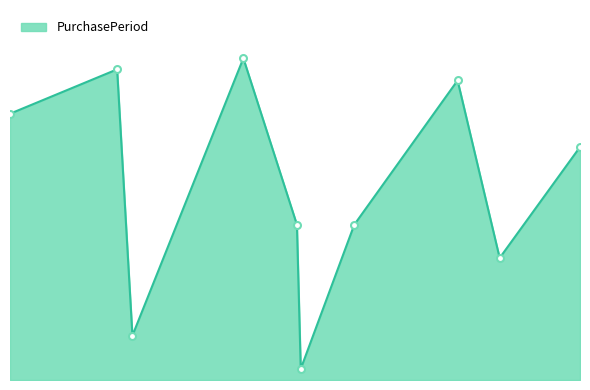

Does the chart display data point markers on the line(s)?

No